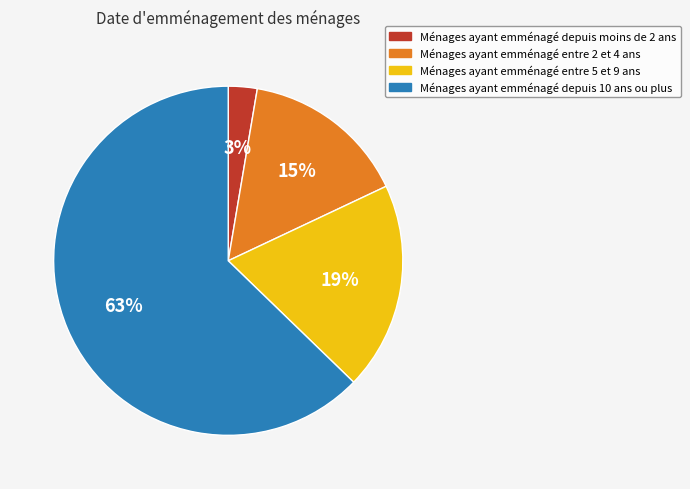

To the nearest percent, what percentage of the pie is Ménages ayant emménagé depuis 10 ans ou plus?

63%